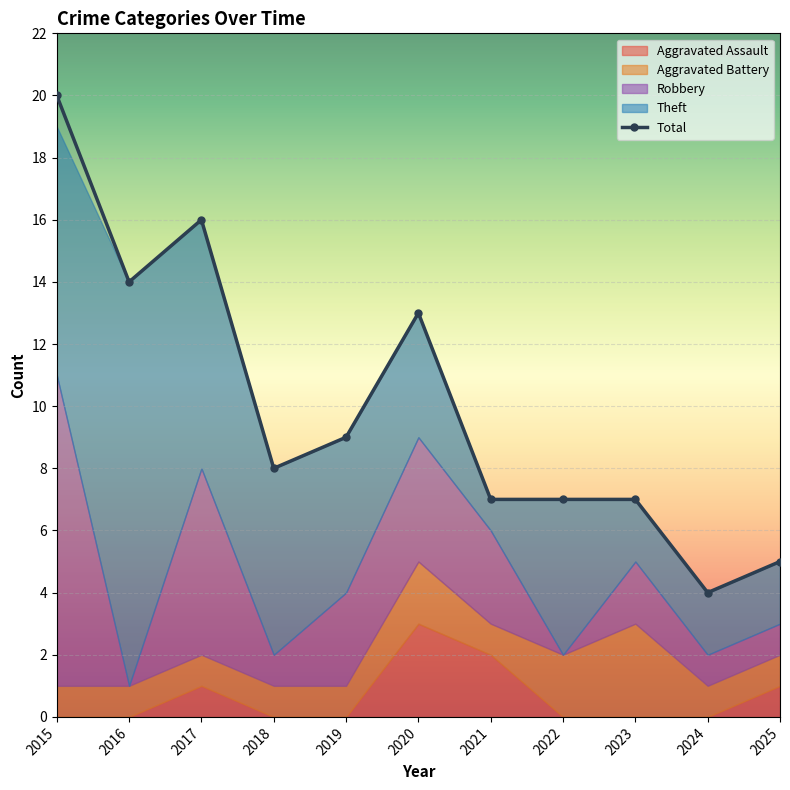

After their last crossing, which series has the higher values: Robbery or Aggravated Battery?

Aggravated Battery